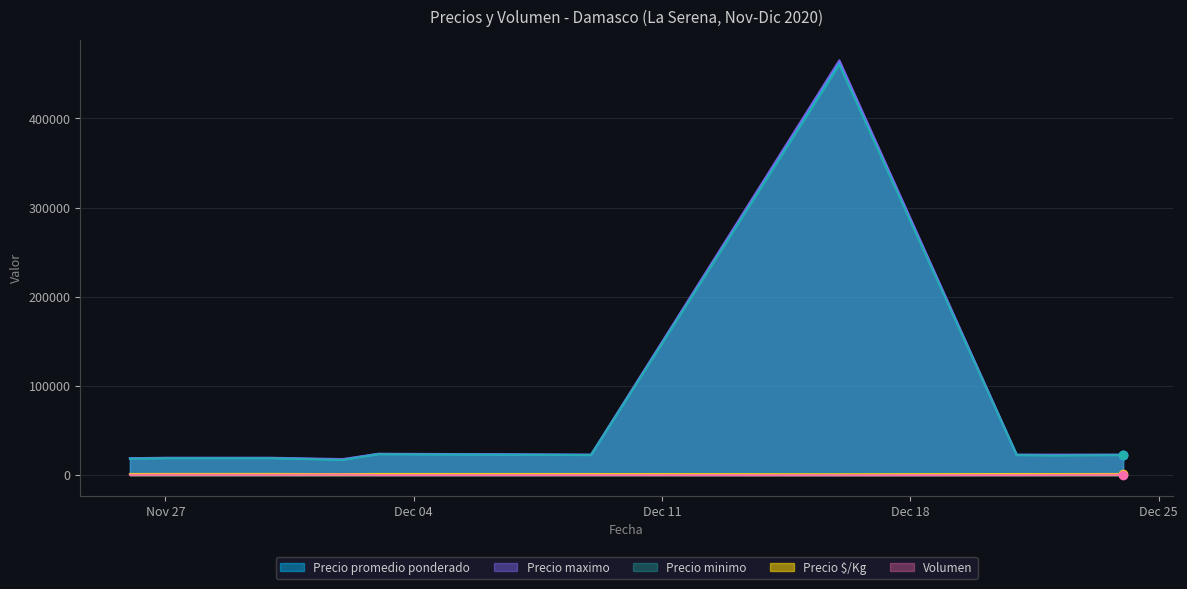

Is it true that Precio $/Kg equals 1317 at 2020-11-26?

True